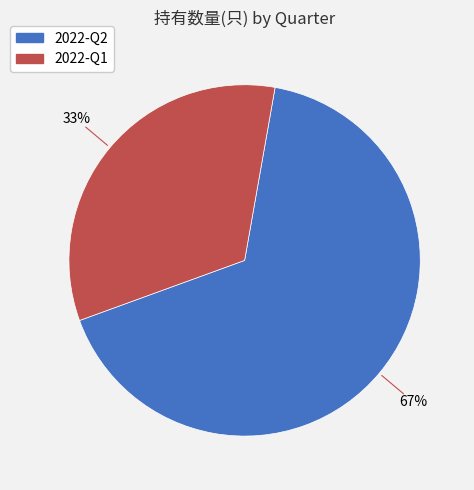

To the nearest percent, what is the combined percentage of 2022-Q1 and 2022-Q2?

100%